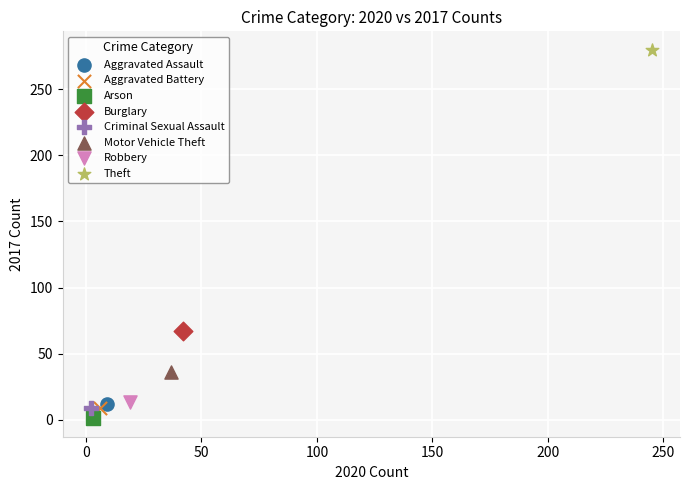

What are all the series names shown in the legend?

Aggravated Assault, Aggravated Battery, Arson, Burglary, Criminal Sexual Assault, Motor Vehicle Theft, Robbery, Theft